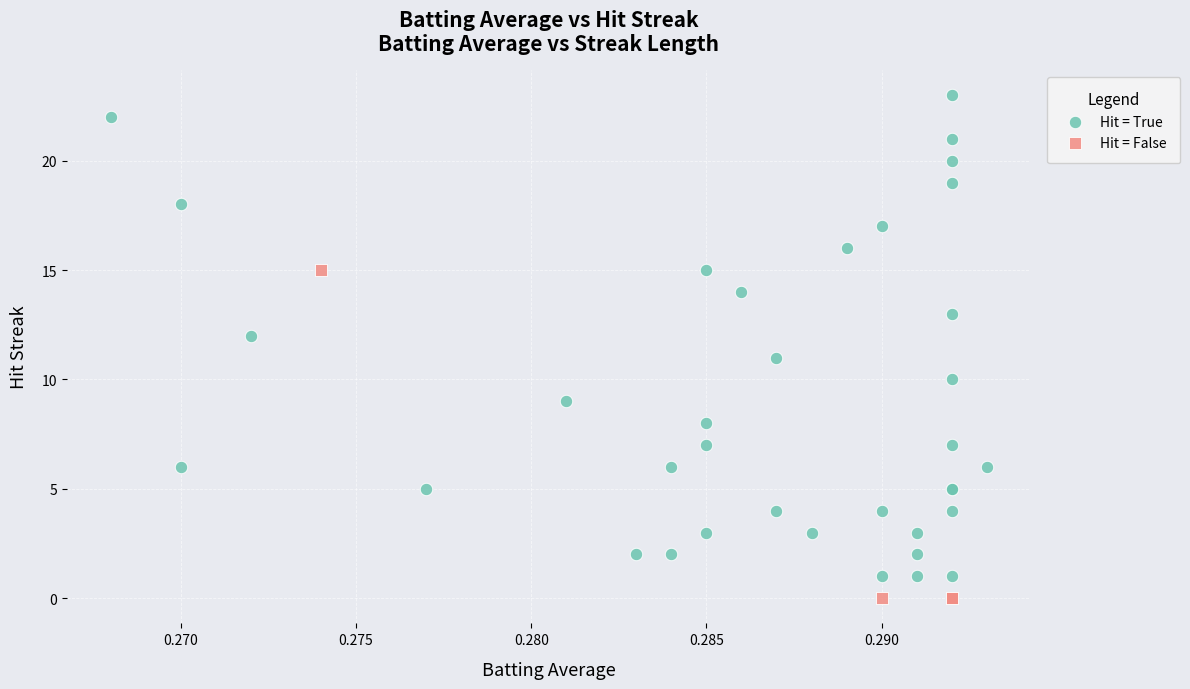

Which series has the largest Y range (max minus min)?

Hit = True